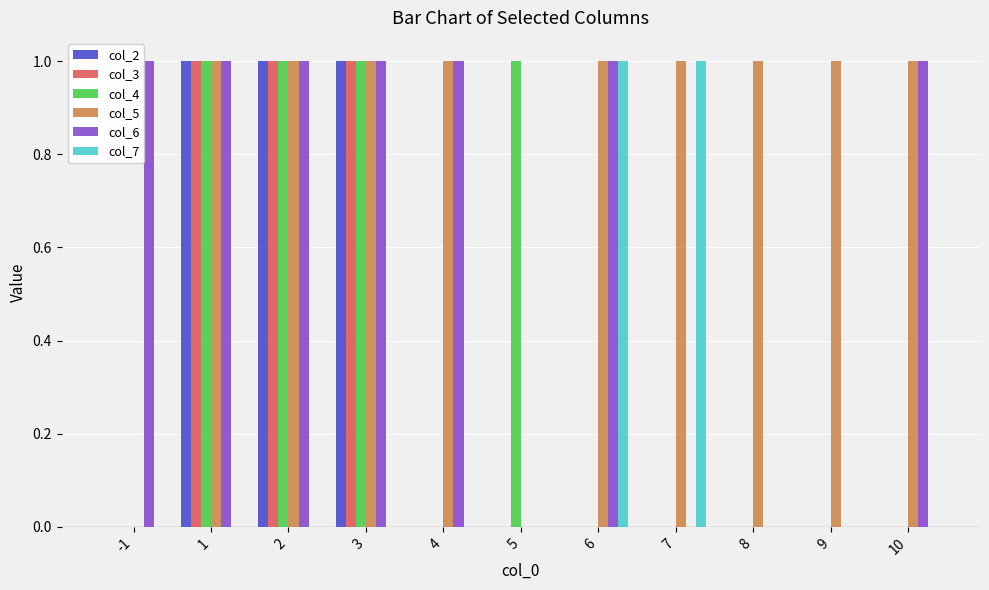

How many categories are shown in the chart?

11